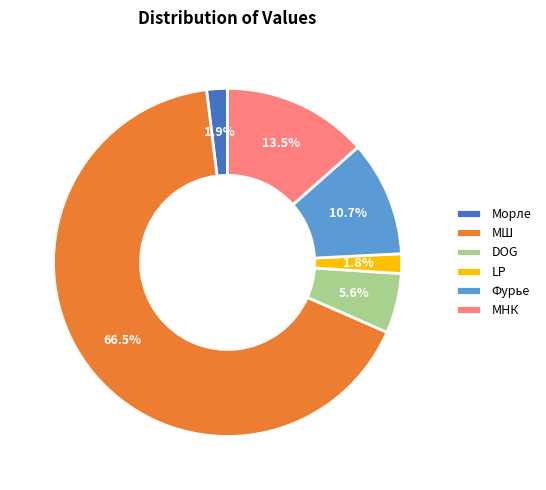

How many slices are in this pie chart?

6